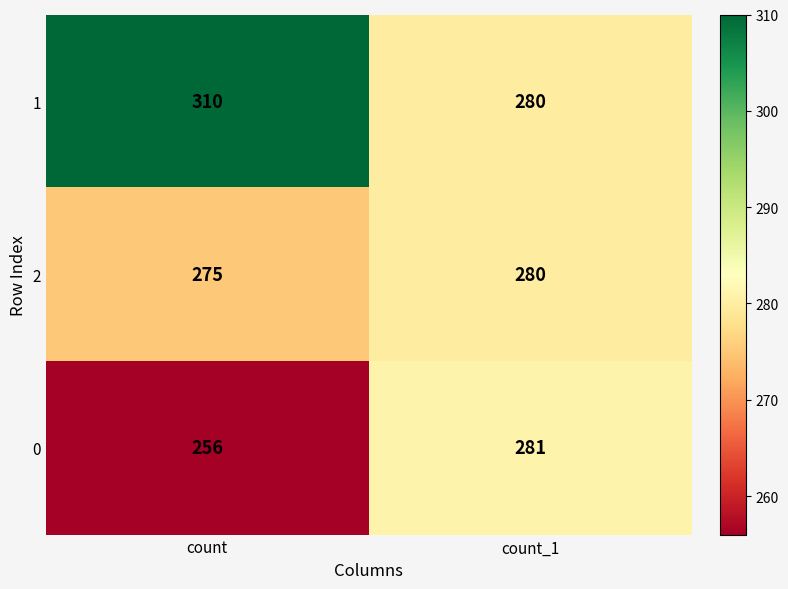

Rank the series by their average value, from lowest to highest.

0, 2, 1